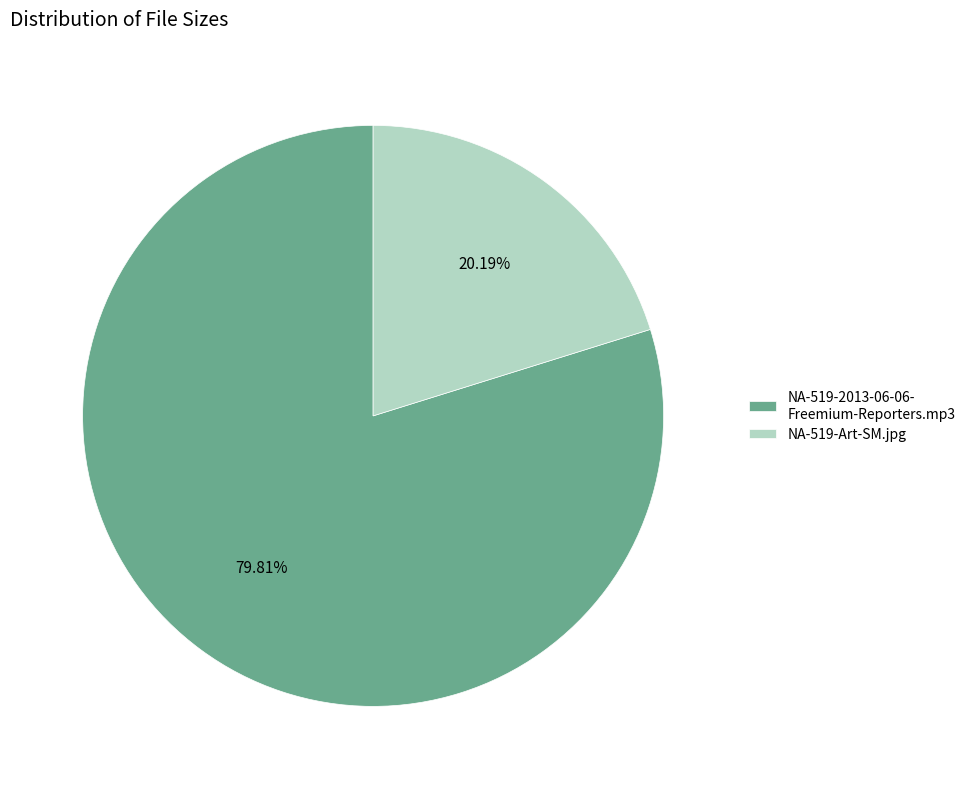

Which has a higher value, NA-519-2013-06-06- Freemium-Reporters.mp3 or NA-519-Art-SM.jpg?

NA-519-2013-06-06- Freemium-Reporters.mp3